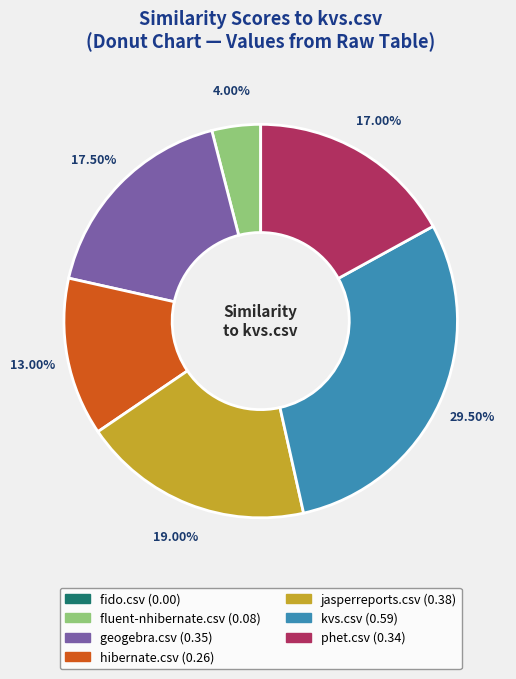

Is it true that phet.csv is 17% of the pie?

True